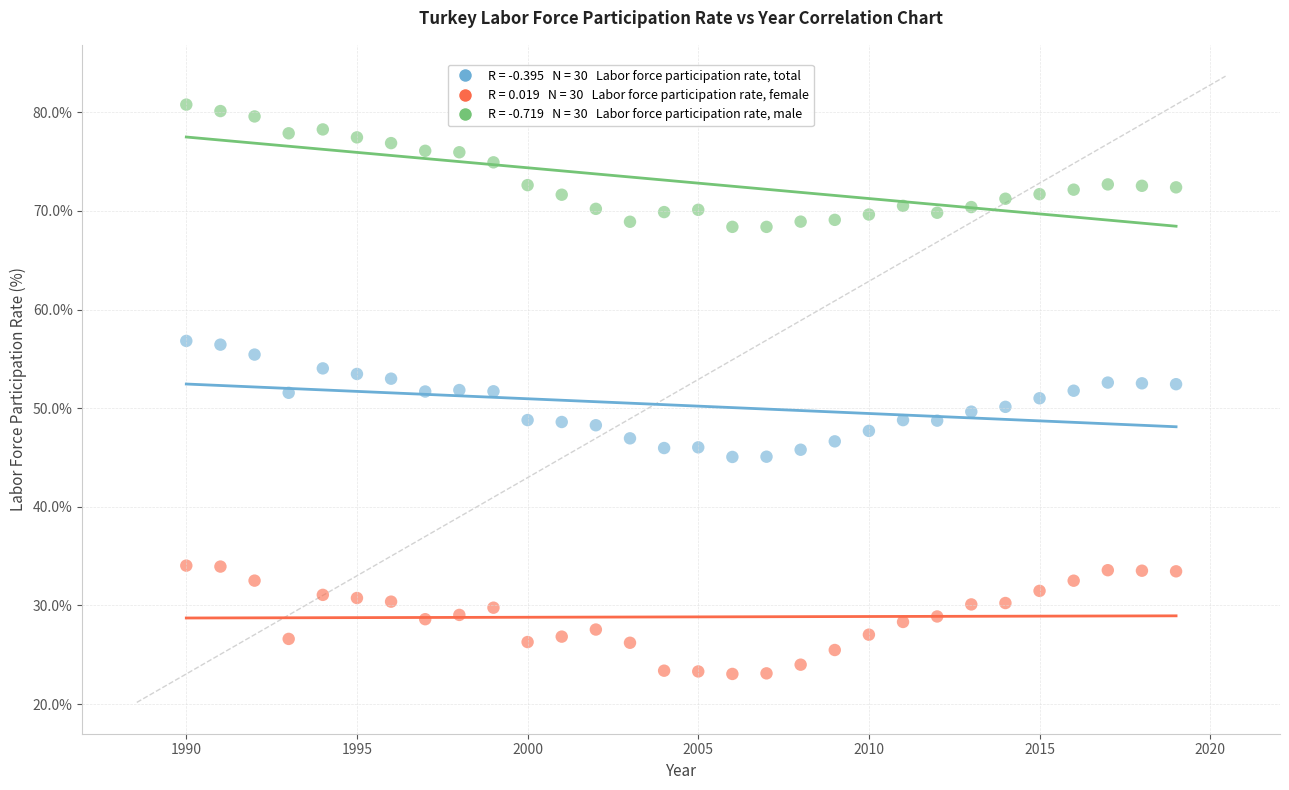

Across all data points, what is the range of Y values (max minus min)?

57.7